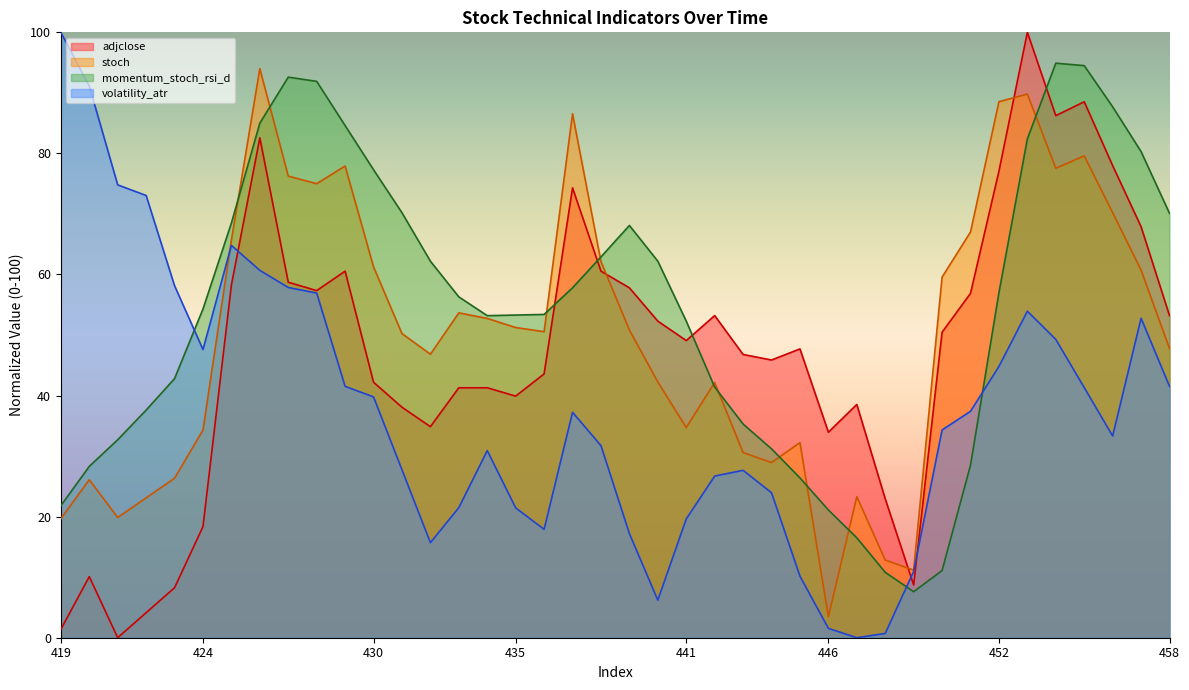

Which series has the largest range (max minus min)?

adjclose